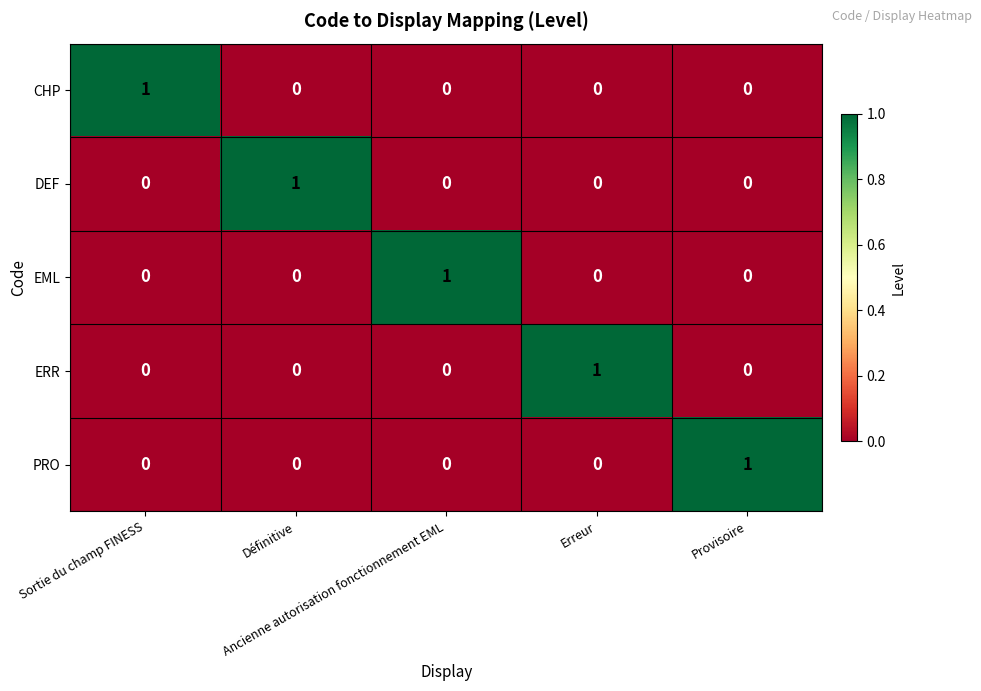

Count the EML values in the range 0 to 1.

5